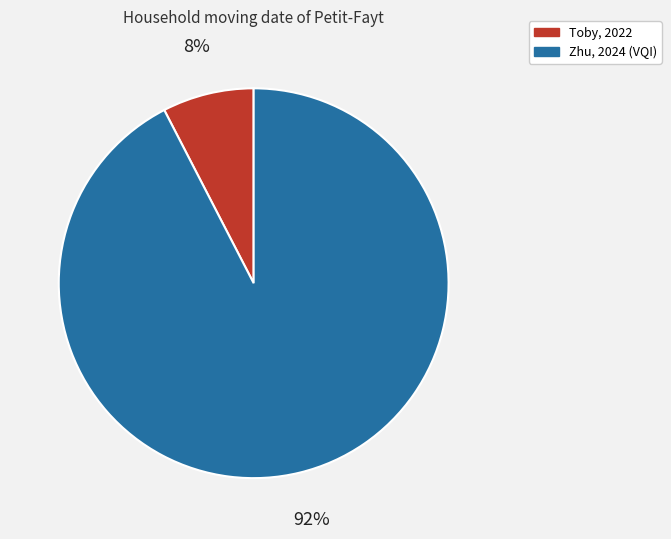

Rank the categories by value from lowest to highest.

Toby, 2022, Zhu, 2024 (VQI)